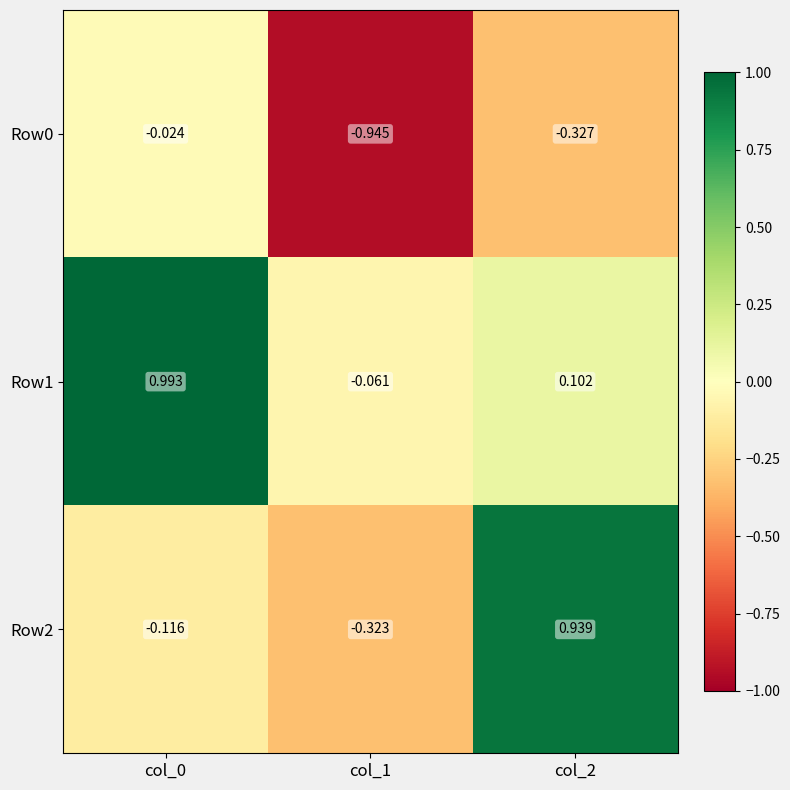

Which series has the largest total across all categories?

Row1